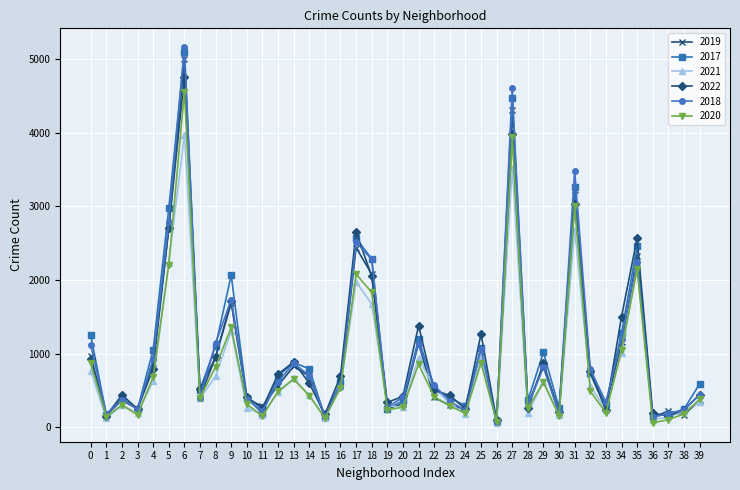

What is the greatest value displayed?

5163